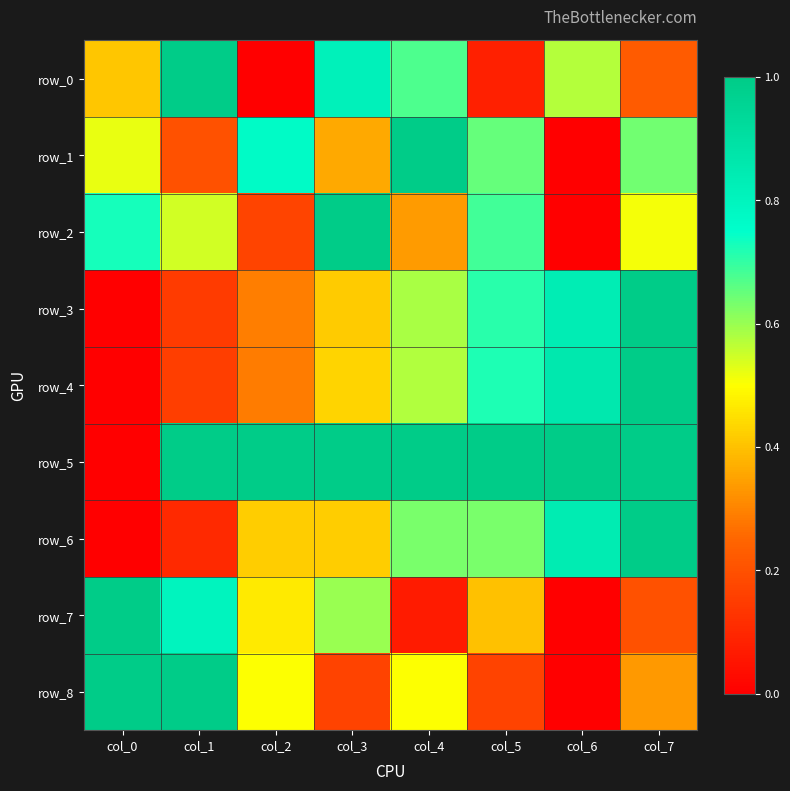

Reading right to left, extract all data points from this chart.

row_0: col_7=0.2	col_6=0.6	col_5=0.1	col_4=0.7	col_3=0.8	col_2=0.0	col_1=1.0	col_0=0.4
row_1: col_7=0.6	col_6=0.0	col_5=0.7	col_4=1.0	col_3=0.4	col_2=0.8	col_1=0.2	col_0=0.5
row_2: col_7=0.5	col_6=0.0	col_5=0.7	col_4=0.3	col_3=1.0	col_2=0.2	col_1=0.5	col_0=0.7
row_3: col_7=1.0	col_6=0.8	col_5=0.7	col_4=0.6	col_3=0.4	col_2=0.3	col_1=0.1	col_0=0.0
row_4: col_7=1.0	col_6=0.9	col_5=0.7	col_4=0.6	col_3=0.4	col_2=0.3	col_1=0.2	col_0=0.0
row_5: col_7=1.0	col_6=1.0	col_5=1.0	col_4=1.0	col_3=1.0	col_2=1.0	col_1=1.0	col_0=0.0
row_6: col_7=1.0	col_6=0.8	col_5=0.6	col_4=0.6	col_3=0.4	col_2=0.4	col_1=0.1	col_0=0.0
row_7: col_7=0.2	col_6=0.0	col_5=0.4	col_4=0.1	col_3=0.6	col_2=0.5	col_1=0.8	col_0=1.0
row_8: col_7=0.3	col_6=0.0	col_5=0.2	col_4=0.5	col_3=0.2	col_2=0.5	col_1=1.0	col_0=1.0